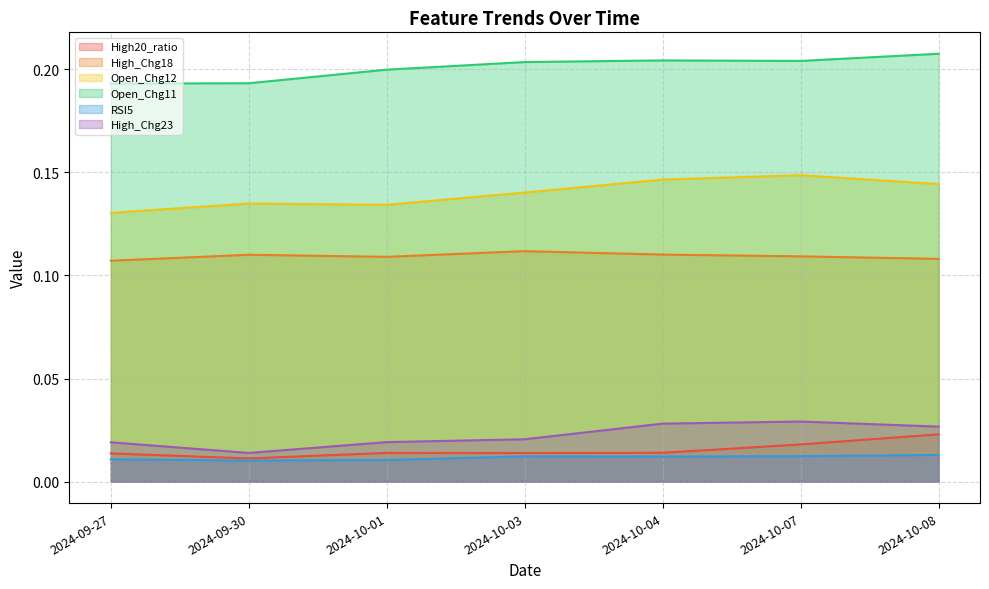

Where is RSI5 nearest to the value 0?

2024-09-30